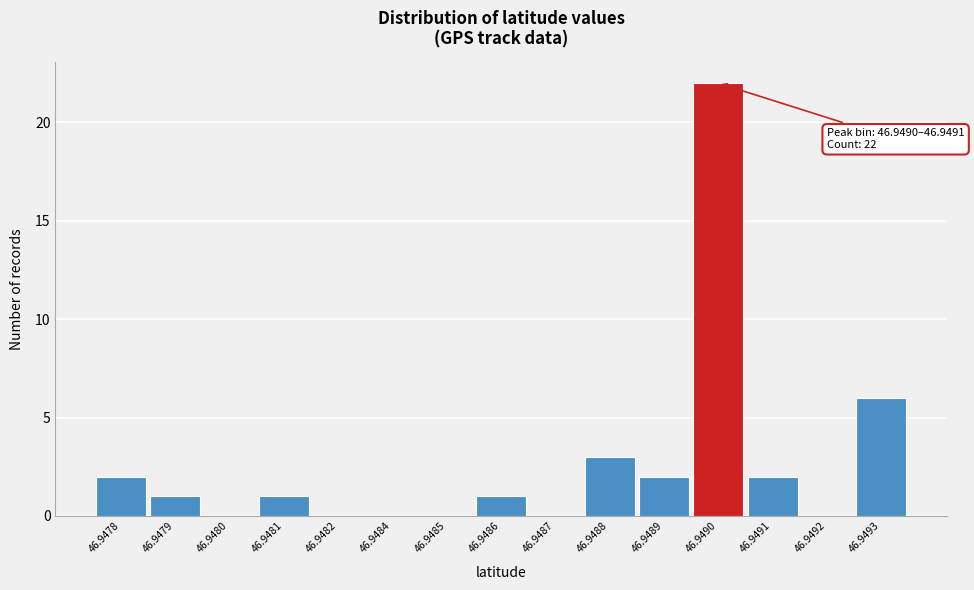

Reading left to right, extract all data points from this chart.

46.9478=2	46.9479=1	46.9480=0	46.9481=1	46.9482=0	46.9484=0	46.9485=0	46.9486=1	46.9487=0	46.9488=3	46.9489=2	46.9490=22	46.9491=2	46.9492=0	46.9493=6